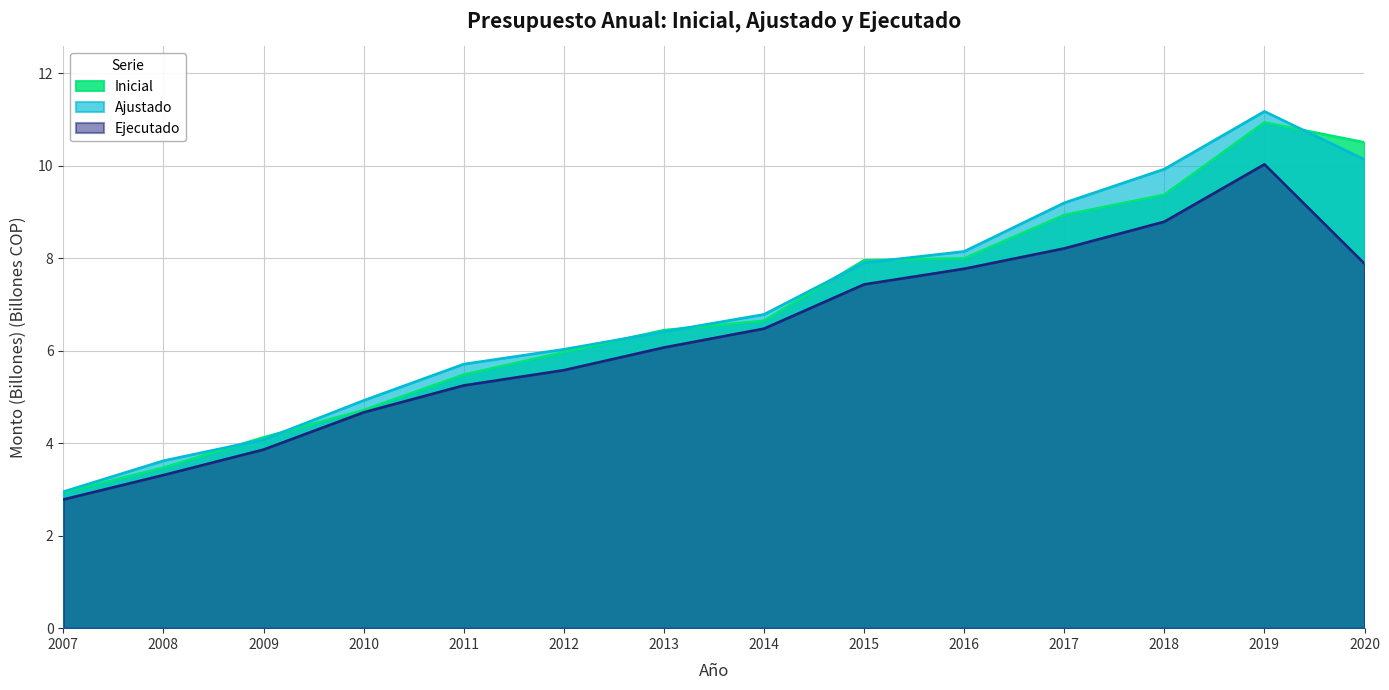

Is the value of Ejecutado at 2016 greater than the value of Ajustado at 2014?

Yes